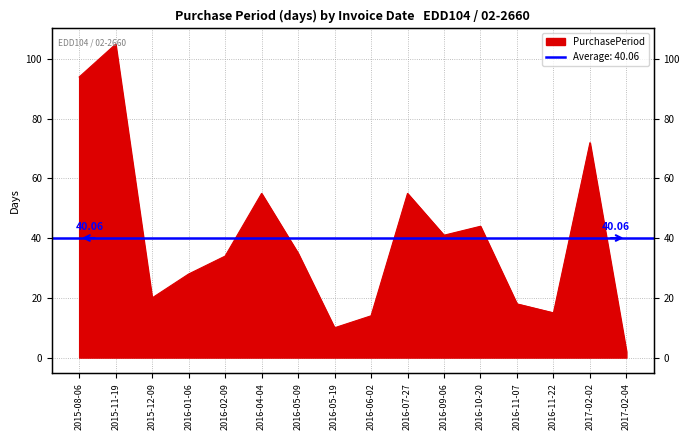

At which category does the data reach its first local peak?

2015-11-19